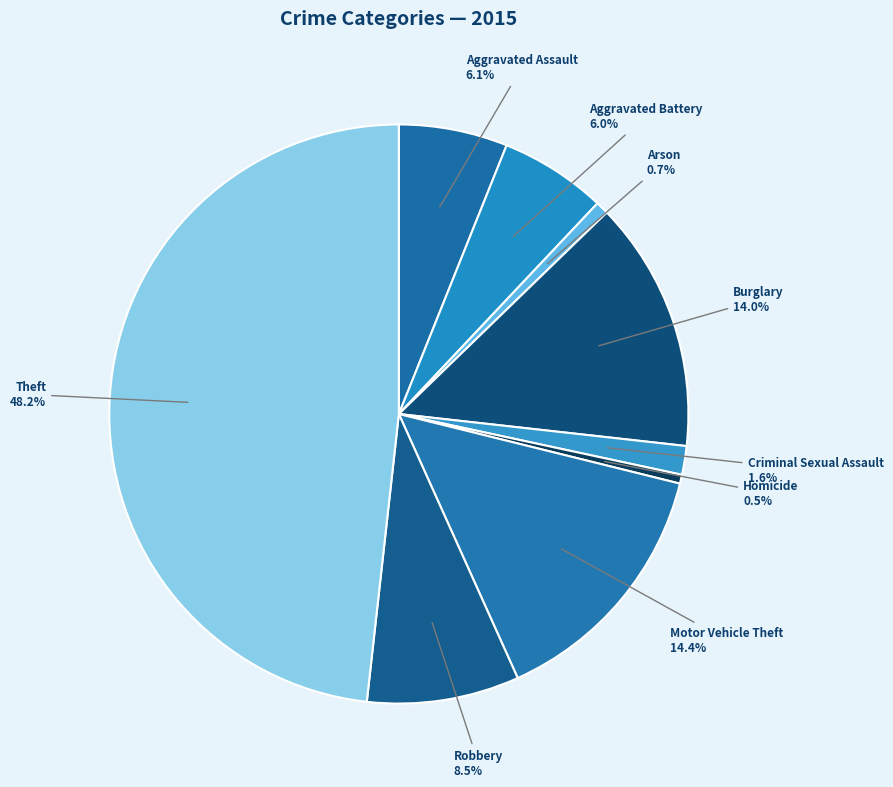

Is it true that Aggravated Battery is 11% of the pie?

False